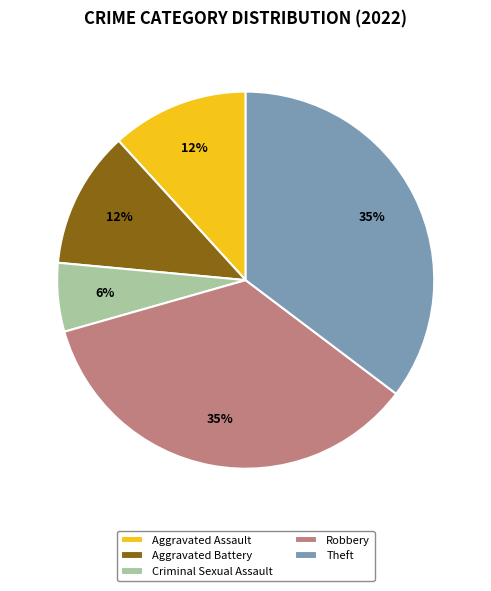

Approximately how many times larger is the value at Aggravated Assault compared to Robbery?

0.3